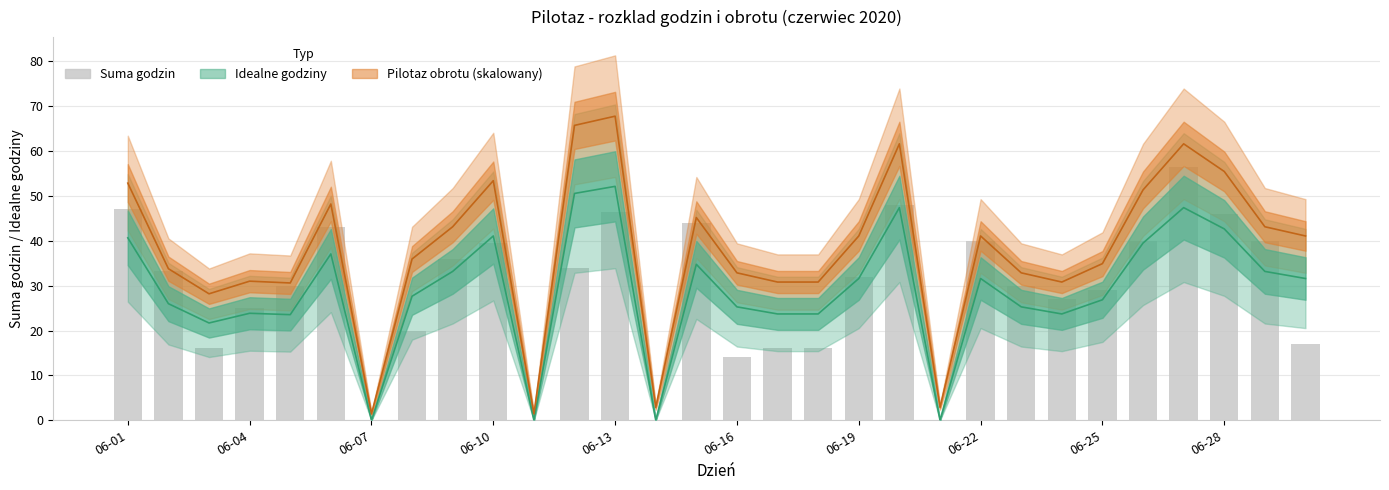

At how many categories does at least one series exceed 43?

12